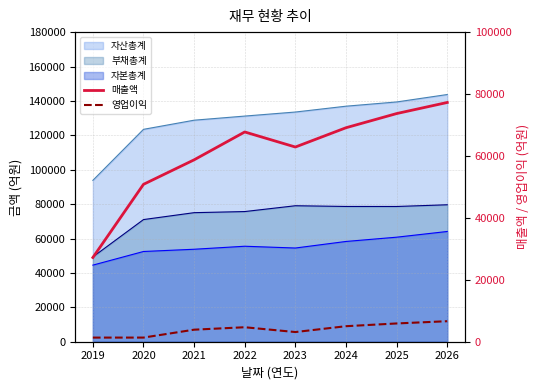

Is it true that 매출액 equals 91618 at 2022?

False